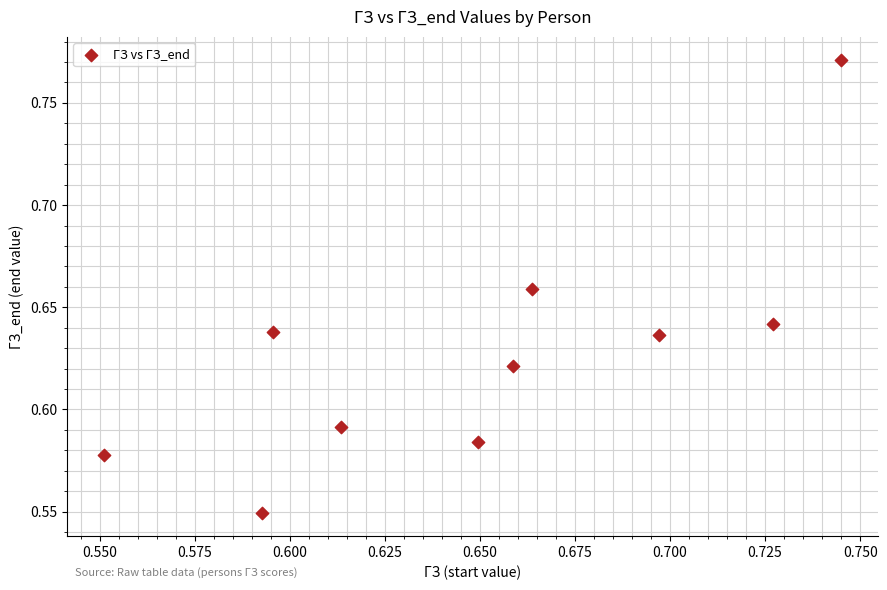

How many points are shown in the scatter plot?

10